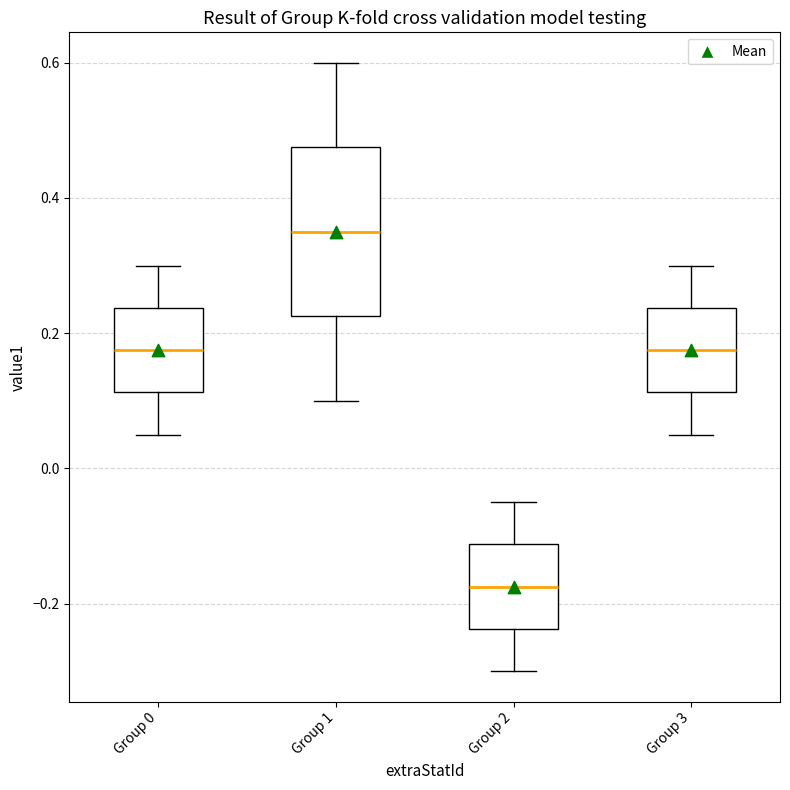

Reading left to right, read every box against the y-axis: the position of its median line, the range the box covers, and the ends of its whiskers. The values are not printed on the chart, so give them approximately, as read against the axis.

Group 0: median 0.18, box 0.12 to 0.24, whiskers 0.06 to 0.30
Group 1: median 0.36, box 0.22 to 0.48, whiskers 0.10 to 0.60
Group 2: median -0.18, box -0.24 to -0.12, whiskers -0.30 to -0.04
Group 3: median 0.18, box 0.12 to 0.24, whiskers 0.06 to 0.30